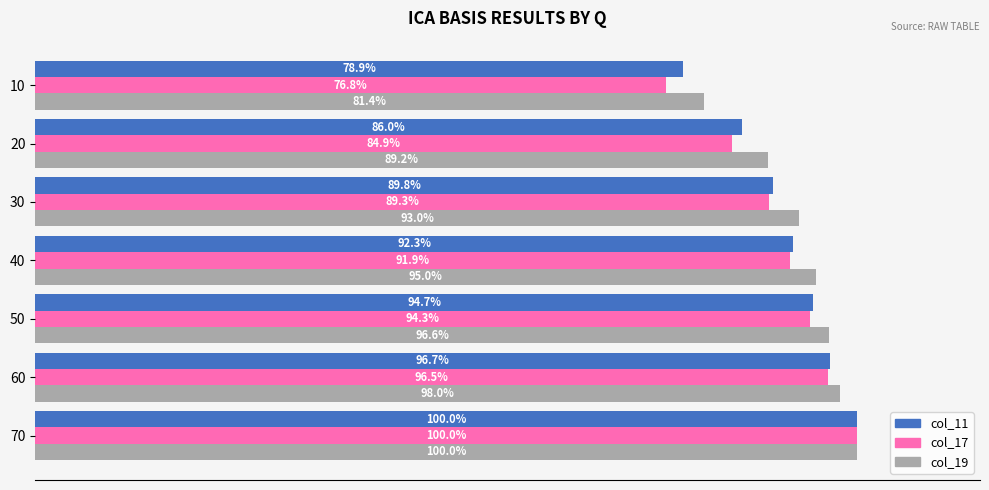

Rank the series at 20 from highest to lowest value.

col_19, col_11, col_17